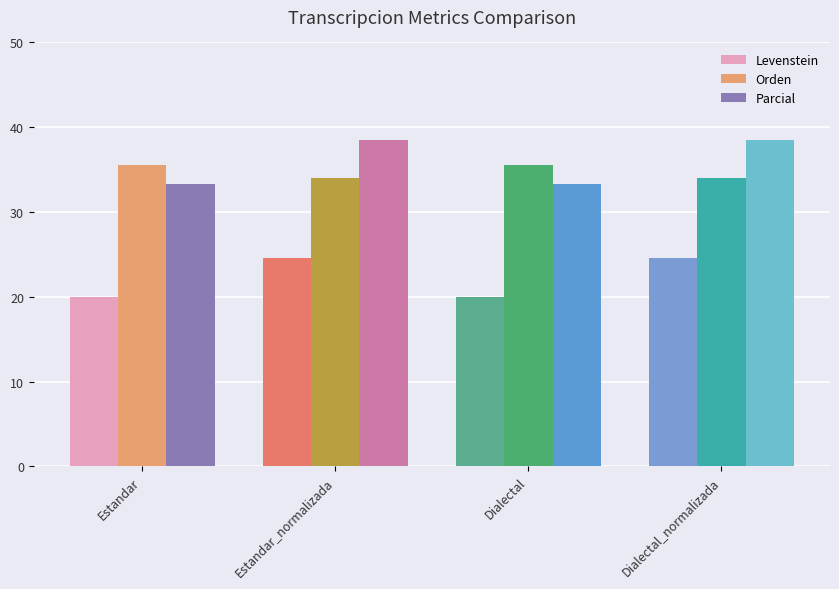

At which category does the chart reach its minimum across all series?

Estandar